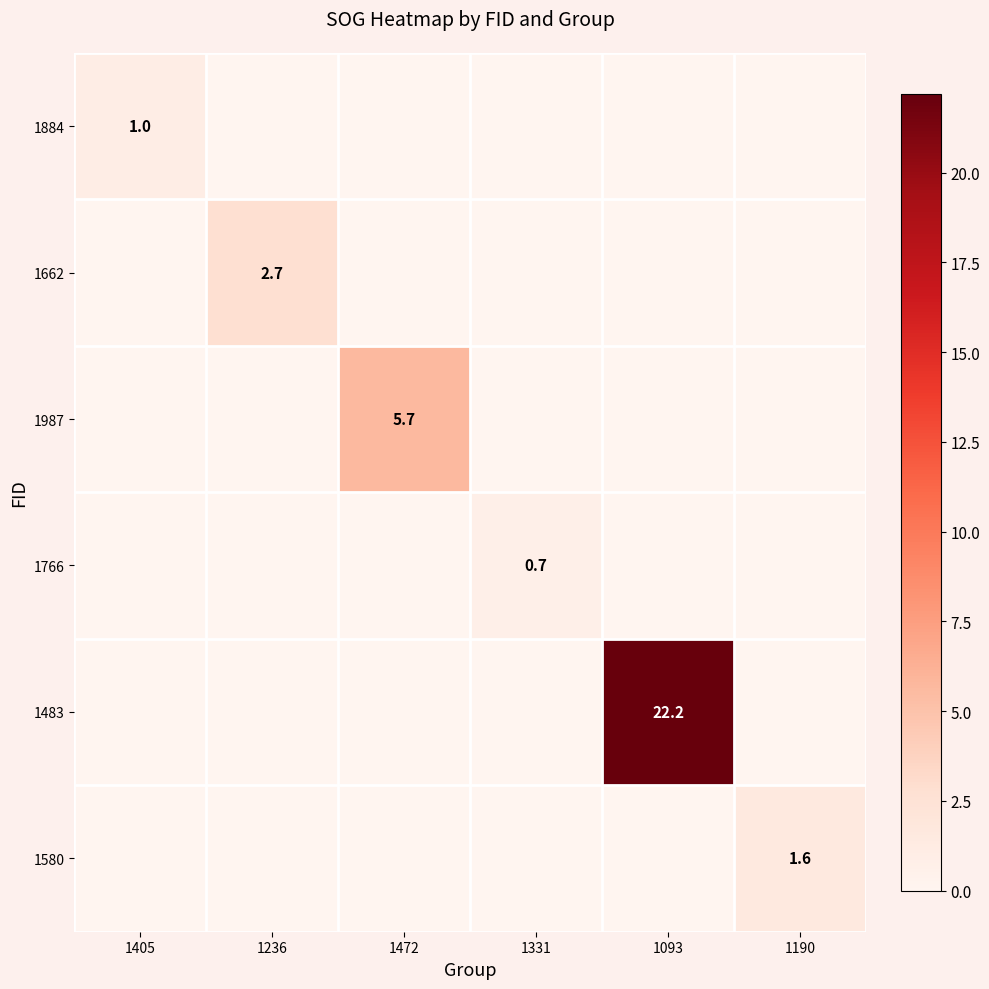

At how many categories does at least one series exceed 21?

1